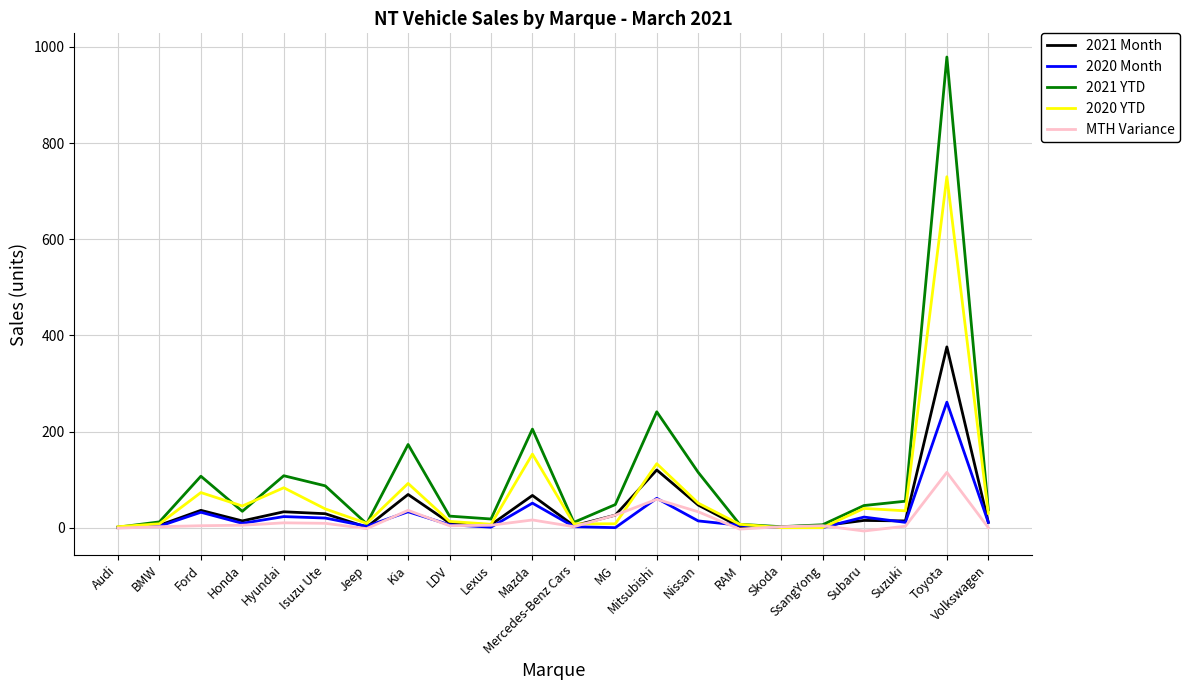

Which series has the largest range (max minus min)?

2021 YTD